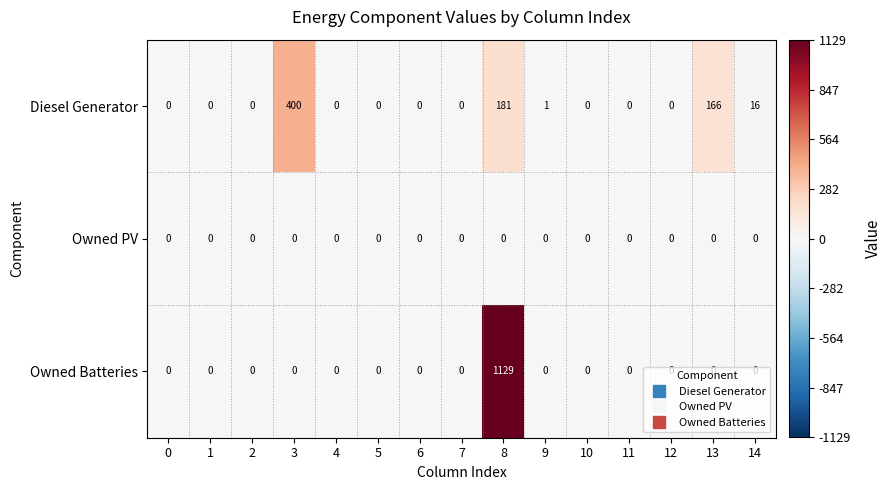

Which series has the widest spread of values?

Owned Batteries